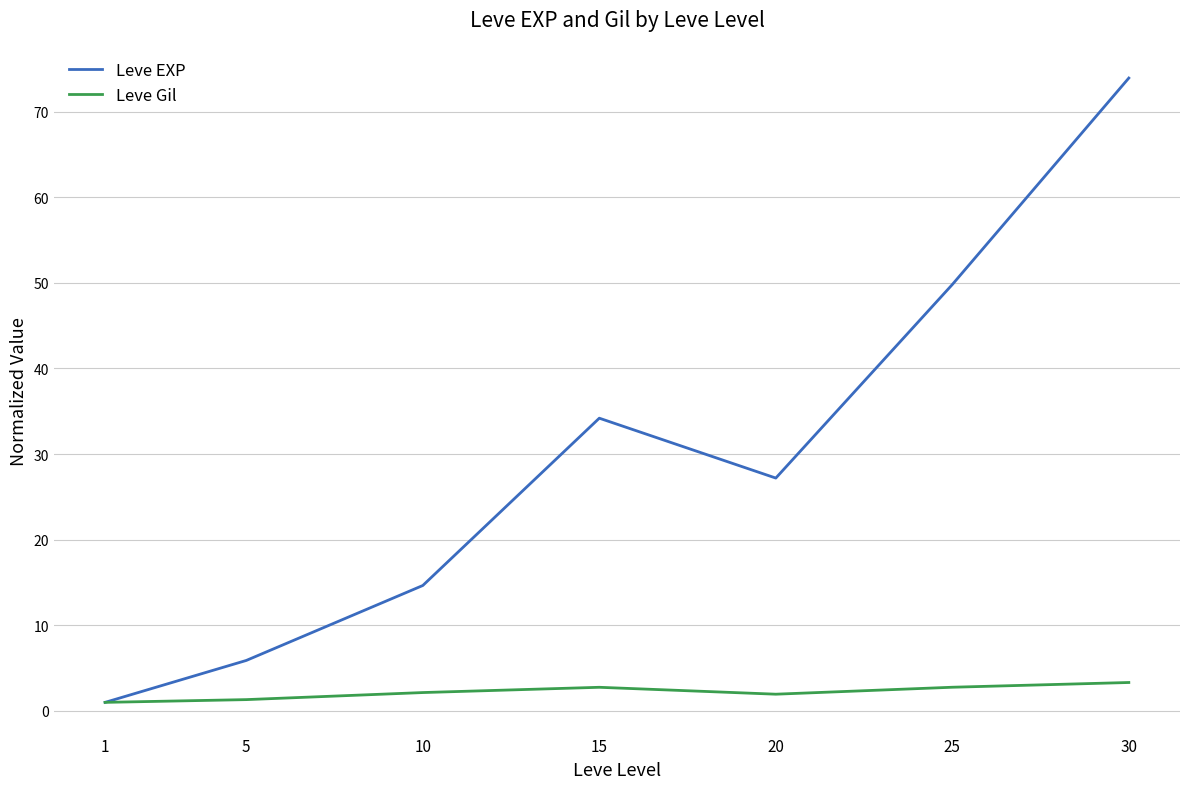

Which category has the highest value in the Leve EXP series?

30